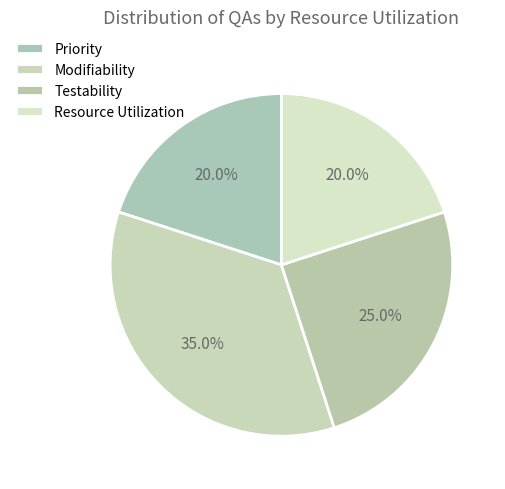

What percentage is the Testability slice, to the nearest percent?

25%